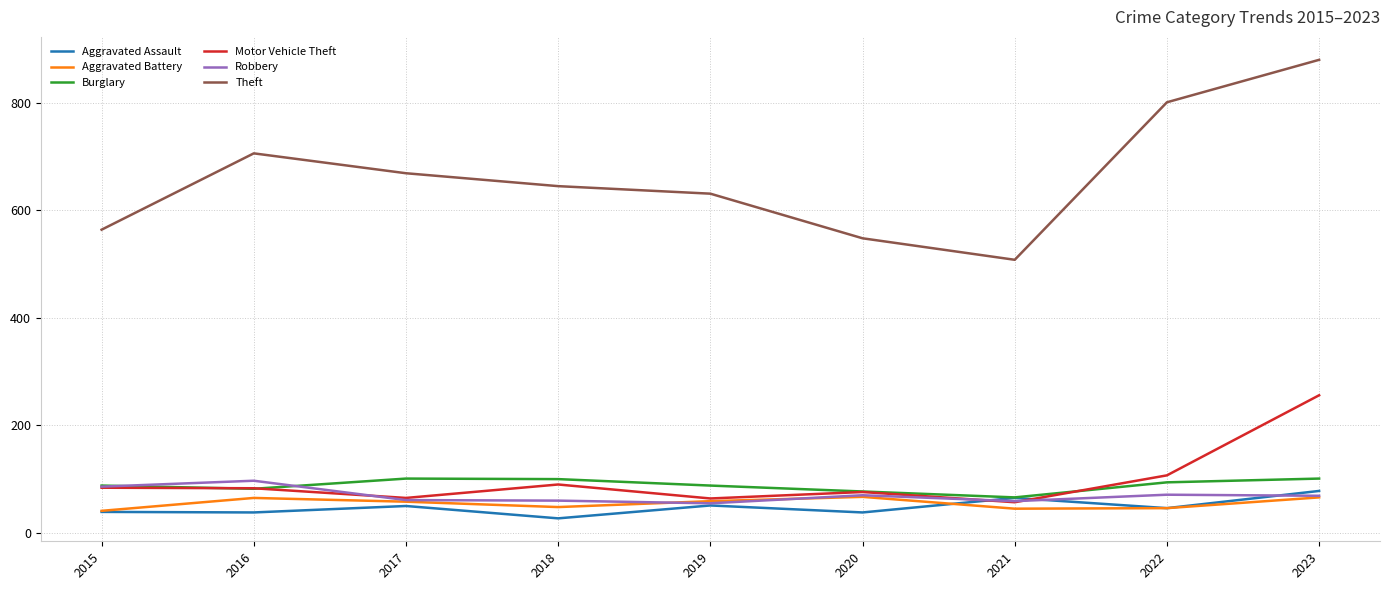

What is the minimum value for Robbery?

55